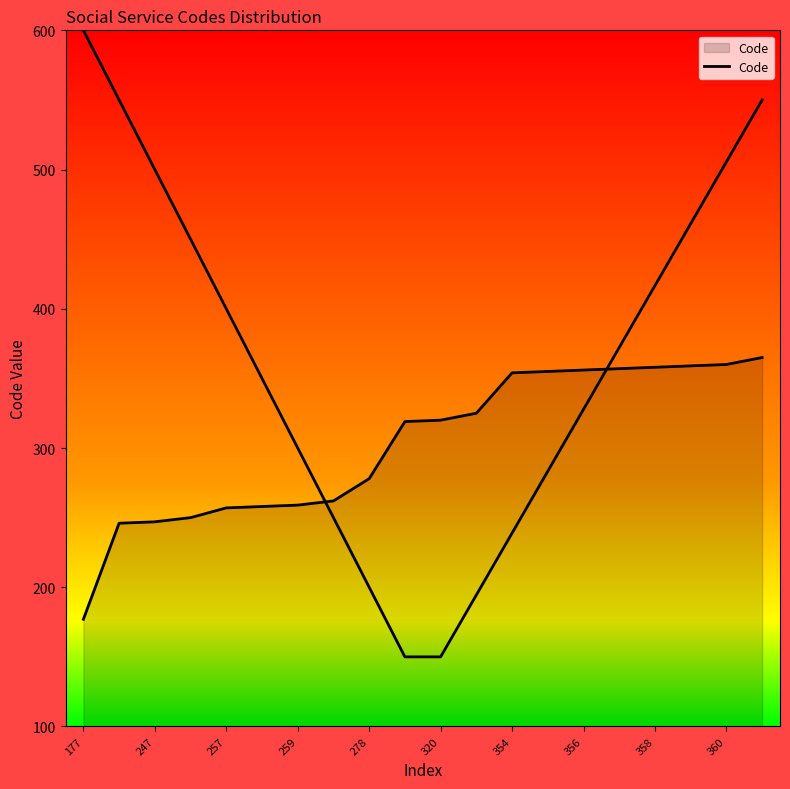

Does the chart display data point markers on the line(s)?

No